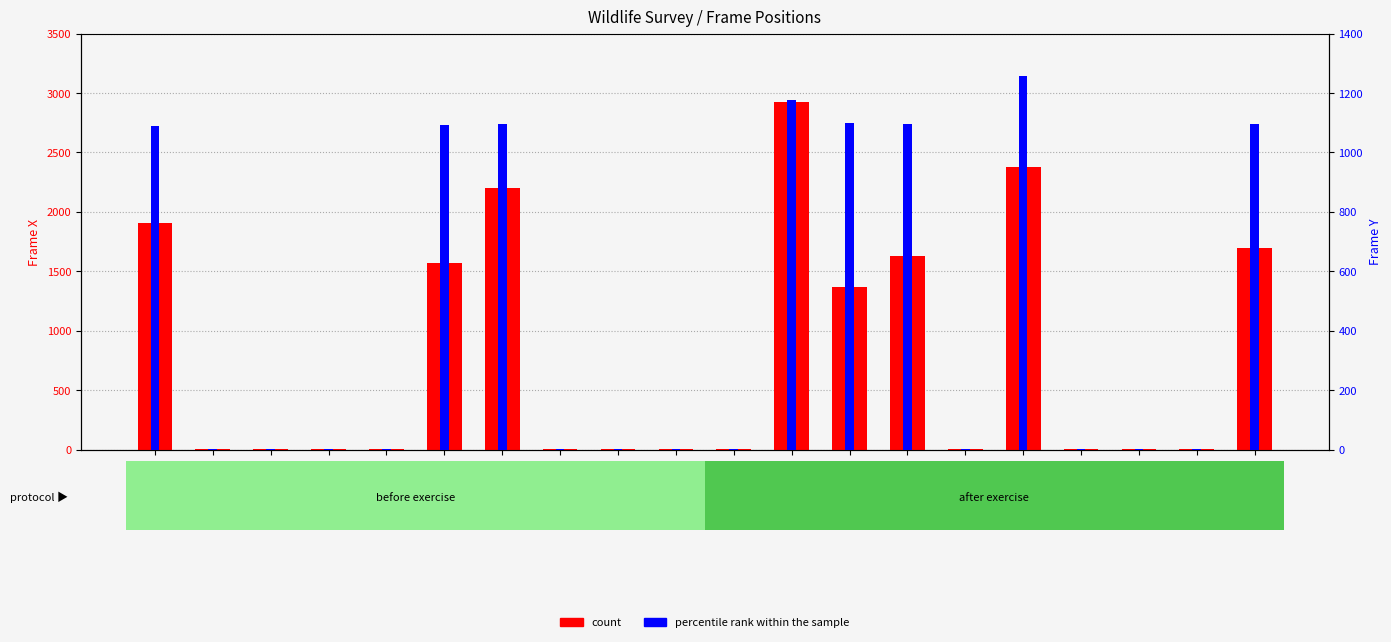

Reading left to right, list all the values displayed in this chart.

count: 1908=1908	Glare1=1	Glare2=1	Glare3=1	Glare4=1	1571=1571	2197=2197	Glare1=1	Glare2=1	Glare3=1	Glare4=1	2923=2923	1365=1365	1625=1625	Glare1=1	2376=2376	Glare2=1	Glare3=1	Glare4=1	1692=1692
percentile rank within the sample: 1908=1088	Glare1=1	Glare2=1	Glare3=1	Glare4=1	1571=1091	2197=1095	Glare1=1	Glare2=1	Glare3=1	Glare4=1	2923=1178	1365=1100	1625=1097	Glare1=1	2376=1259	Glare2=1	Glare3=1	Glare4=1	1692=1095